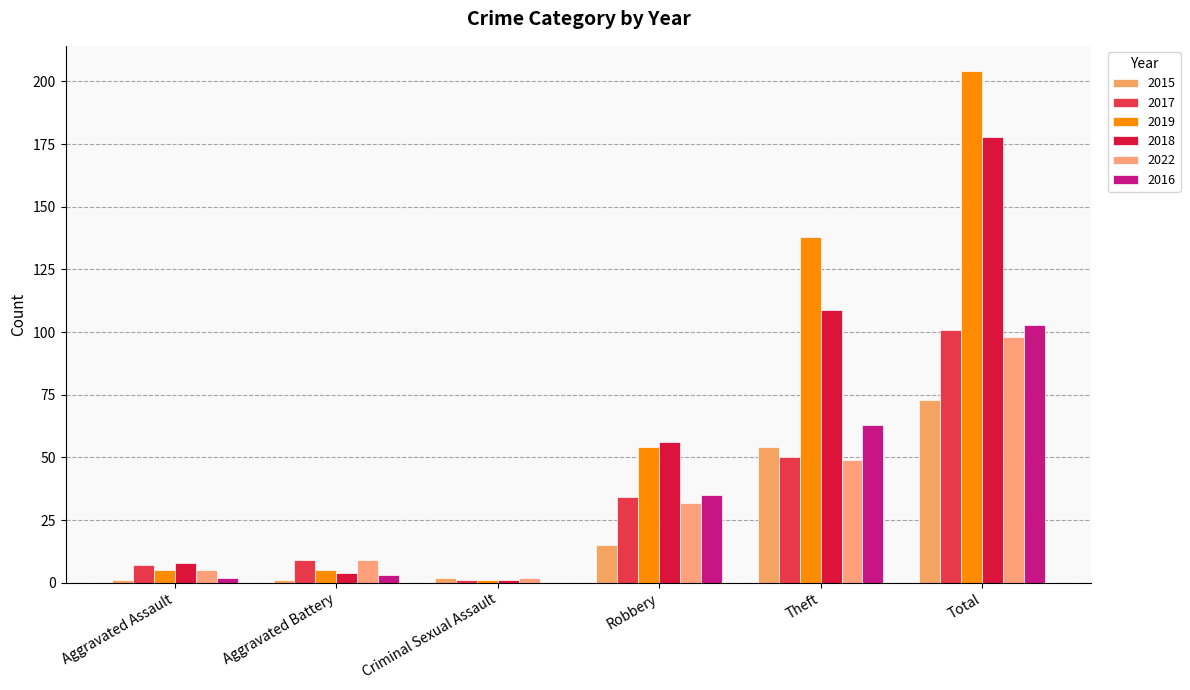

Is it true that 2018 equals 7 at Aggravated Battery?

False